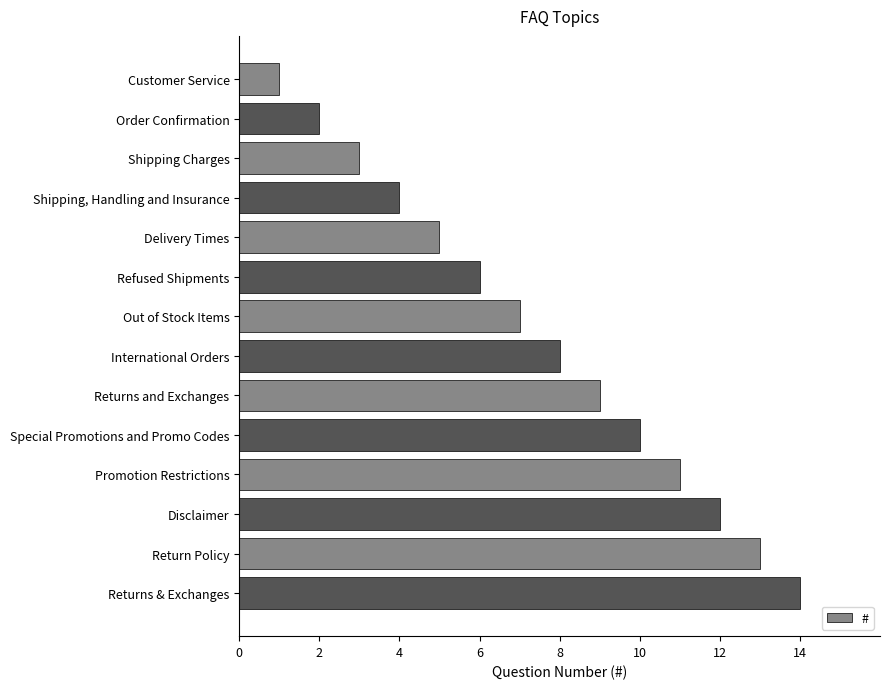

List the labels in order of value, smallest first.

Customer Service, Order Confirmation, Shipping Charges, Shipping, Handling and Insurance, Delivery Times, Refused Shipments, Out of Stock Items, International Orders, Returns and Exchanges, Special Promotions and Promo Codes, Promotion Restrictions, Disclaimer, Return Policy, Returns & Exchanges